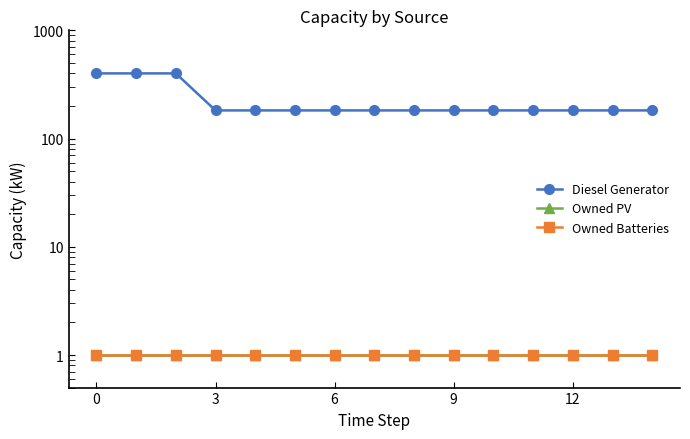

Rank the series at 8 from lowest to highest value.

Owned PV, Owned Batteries, Diesel Generator